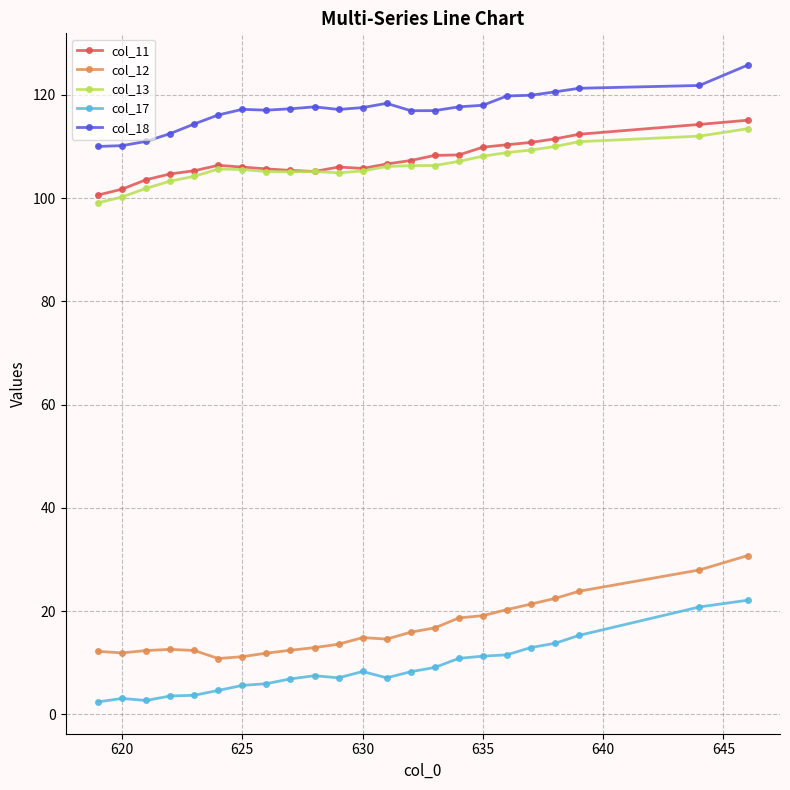

What is the lowest value of the col_12 series?

10.8